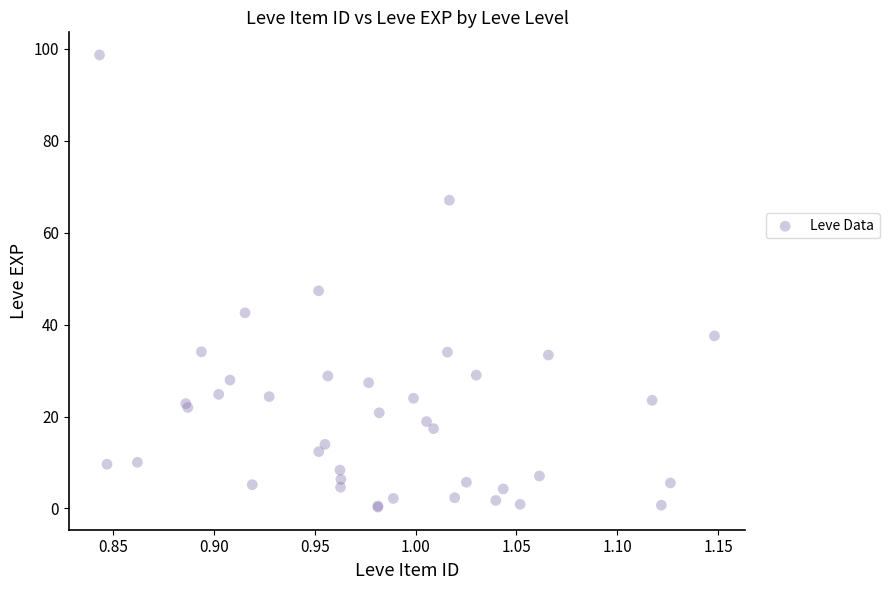

What Y value in the scatter plot is closest to 49?

47.4